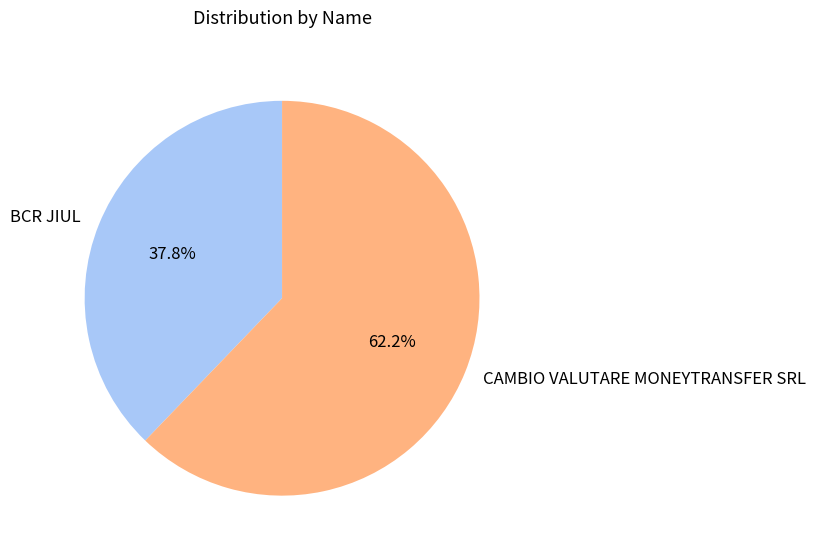

How many slices are in this pie chart?

2